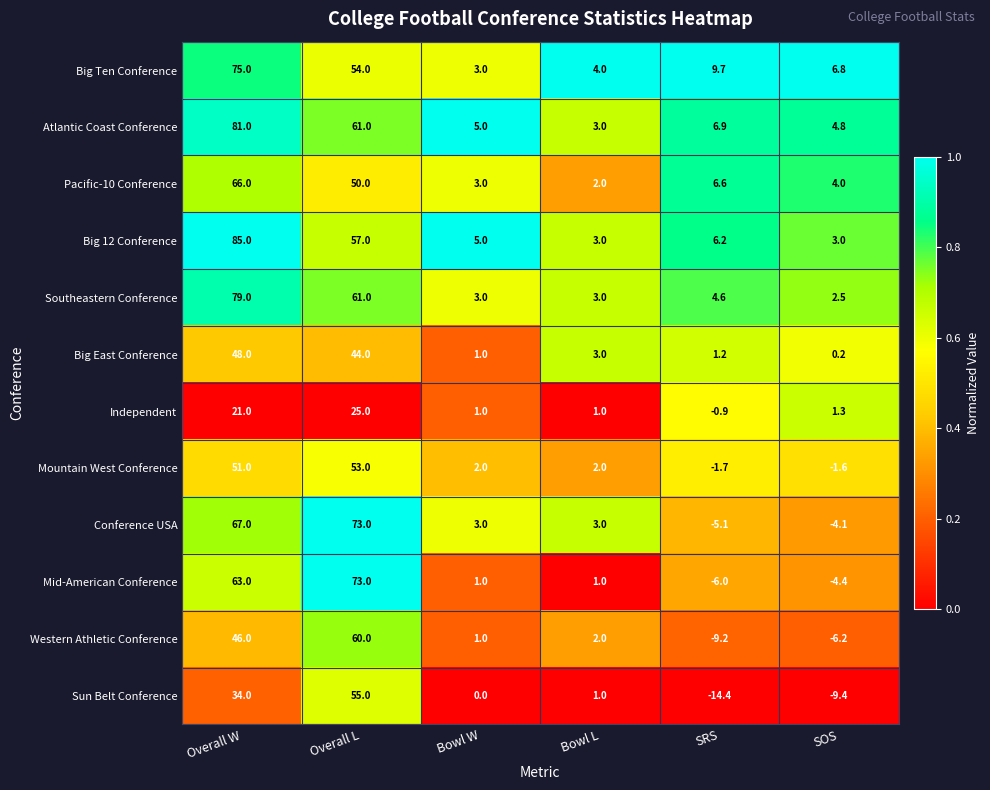

Is it true that Independent equals 25.0 at Overall L?

True